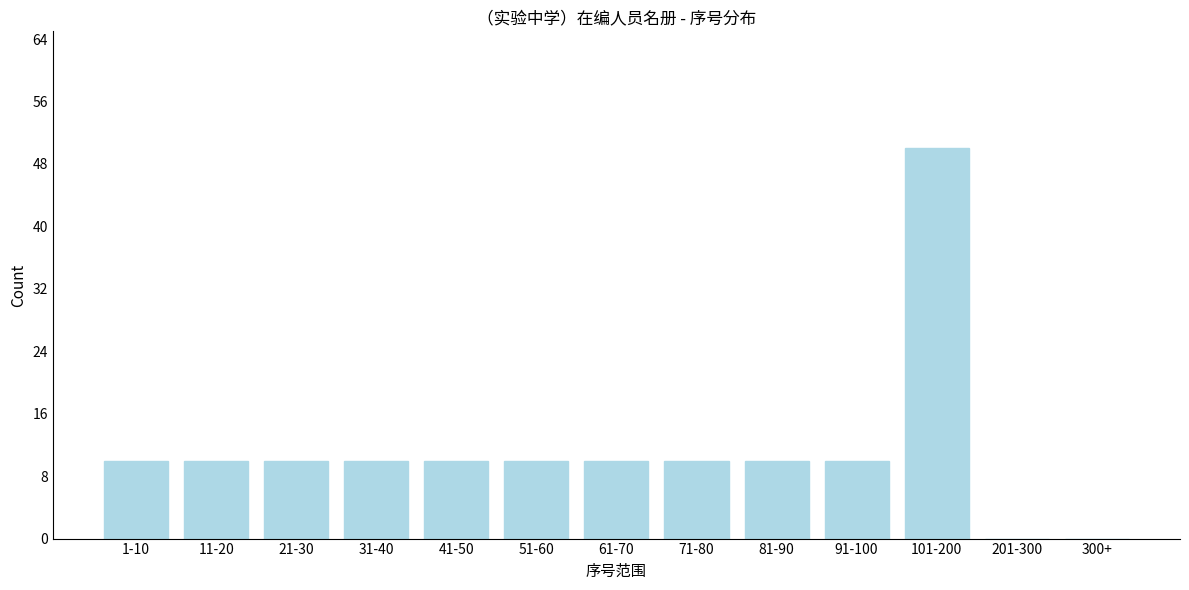

Reading left to right, what are all the values shown in this chart?

1-10=10	11-20=10	21-30=10	31-40=10	41-50=10	51-60=10	61-70=10	71-80=10	81-90=10	91-100=10	101-200=50	201-300=0	300+=0